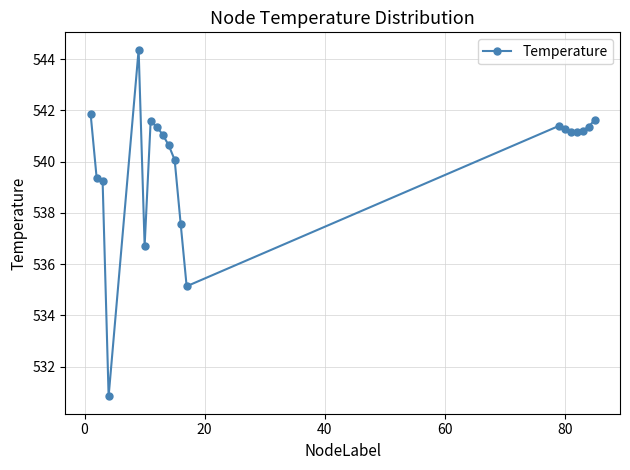

What is the value of the 17th point from the left?

541.1